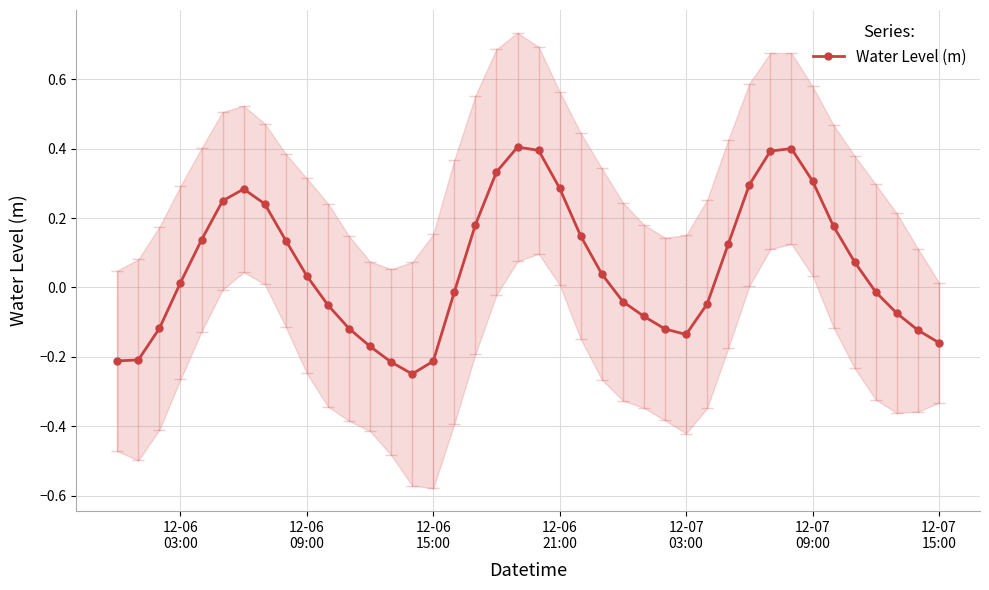

True or false: Water Level (m) has more than 1 points higher than both neighbors.

True